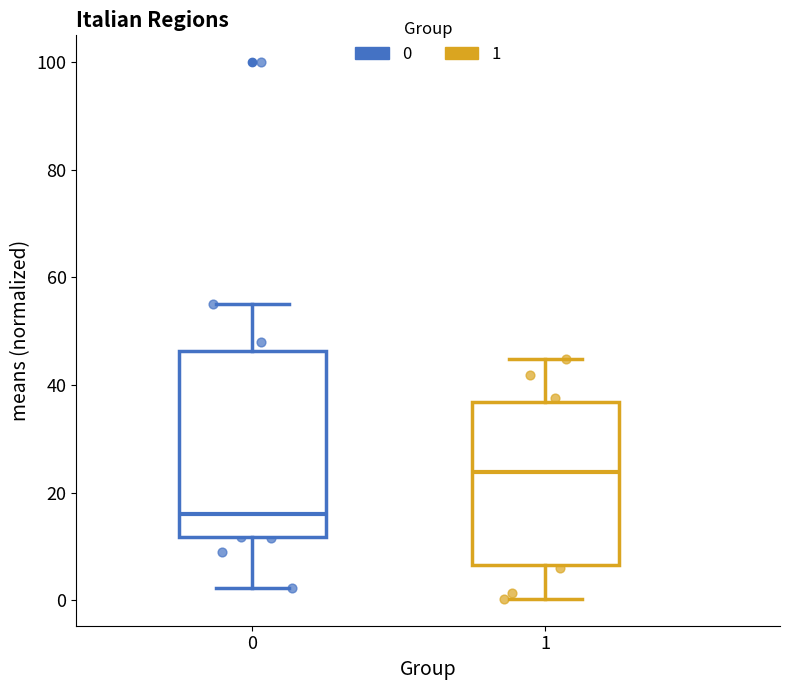

Reading left to right, transcribe this box plot: for each box, give where its median line is, the range the box spans, and where its two whiskers end, as read against the y-axis. The values are not printed on the chart, so give them approximately, as read against the axis.

0: median 16, box 12 to 46, whiskers 2 to 56
1: median 24, box 6 to 36, whiskers 0 to 44